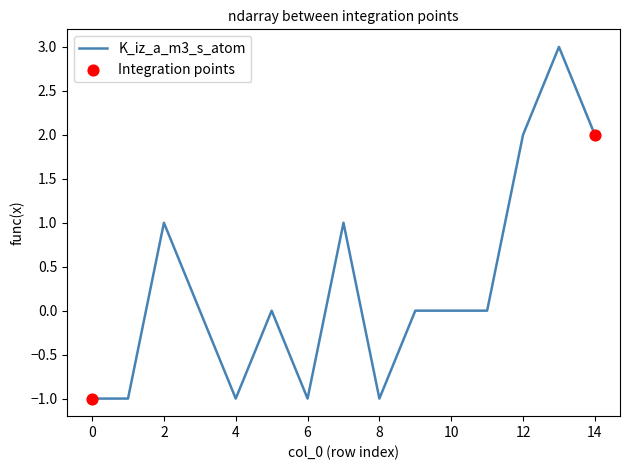

What is the maximum value shown in the chart?

3